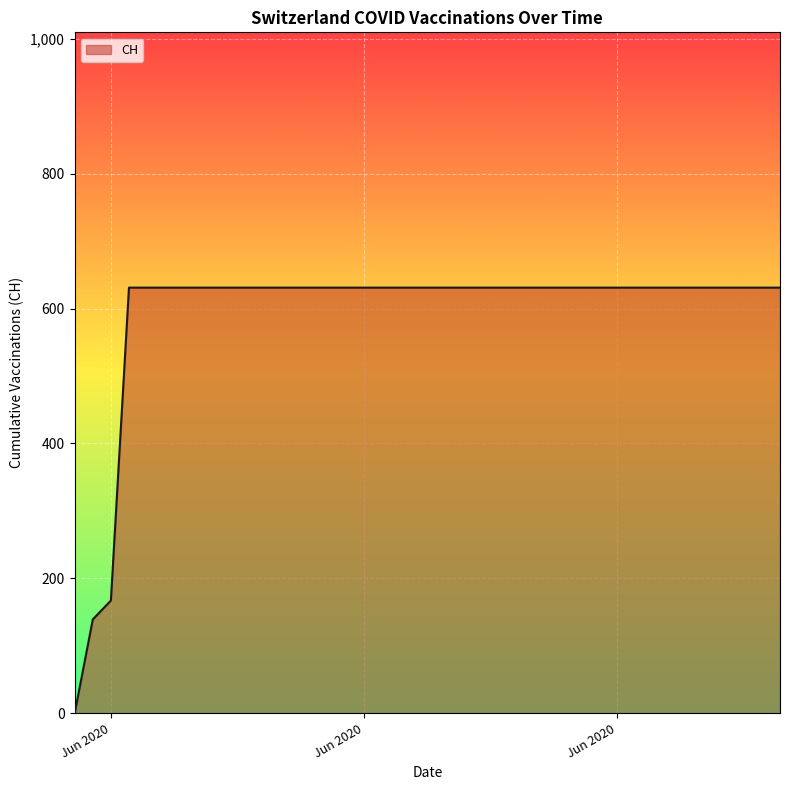

What is the greatest value displayed?

631